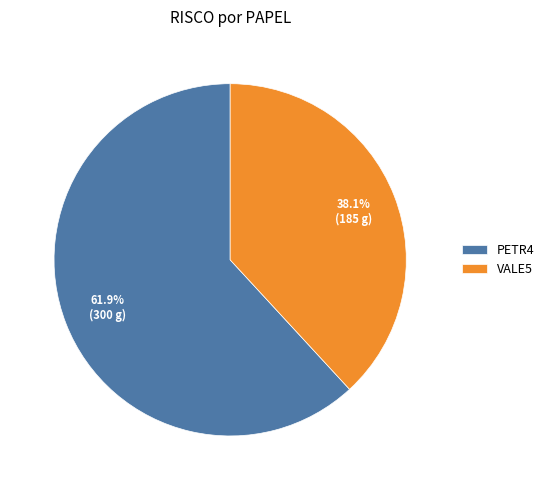

True or false: VALE5 accounts for 38% of the total.

True